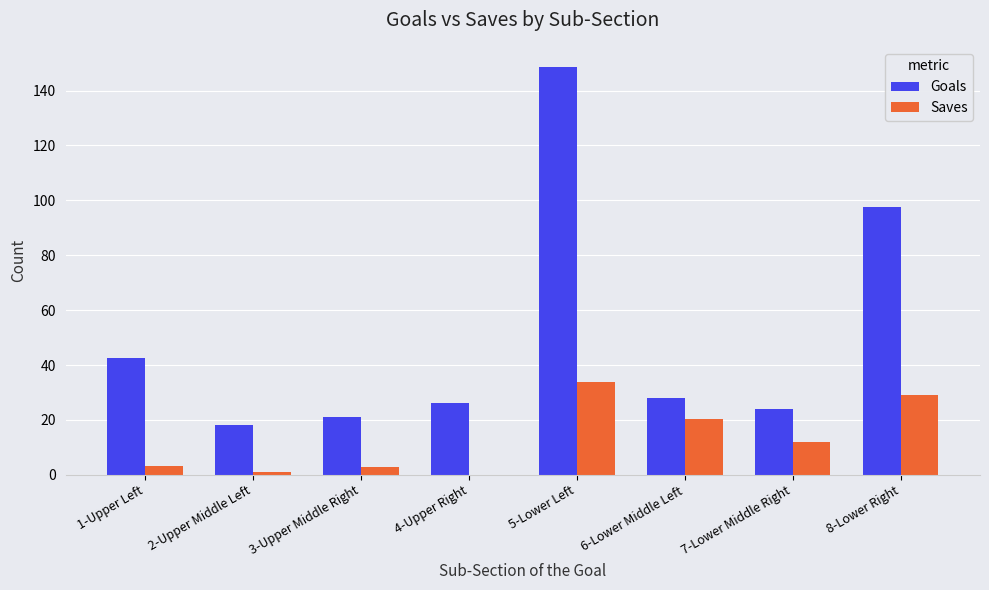

What is the highest value of the Goals series?

148.5